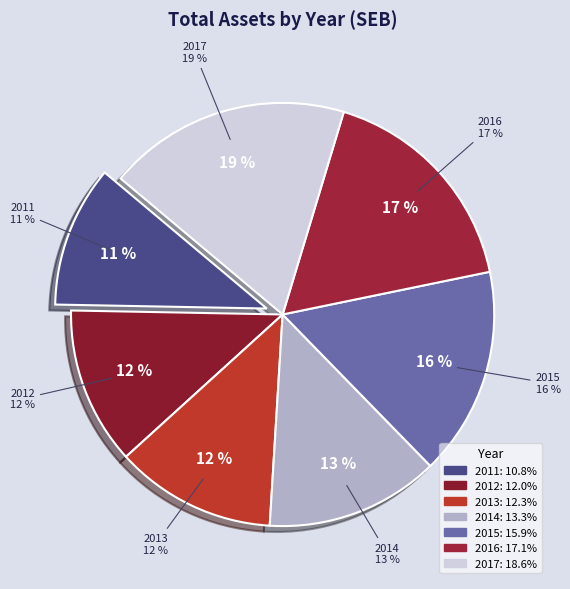

How much of the chart is everything except 2012?

88.0%